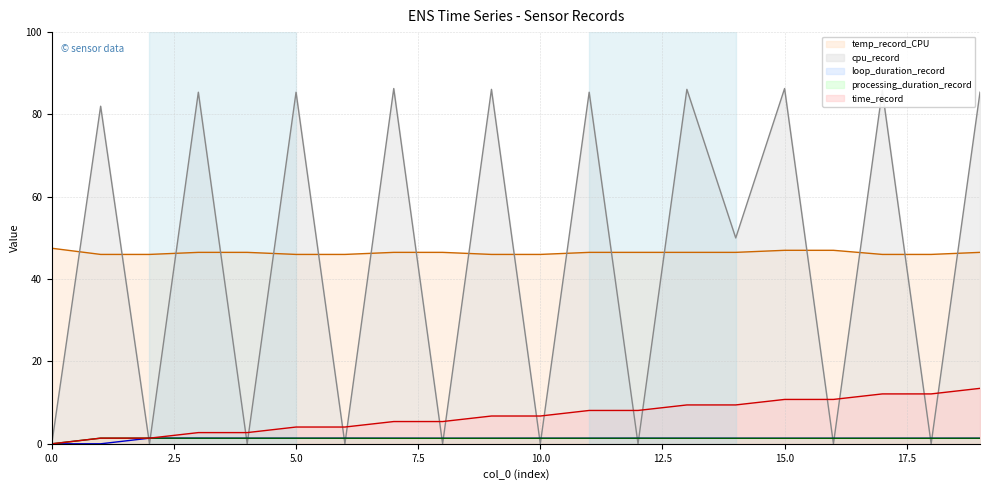

How many lines are shown in the chart?

5